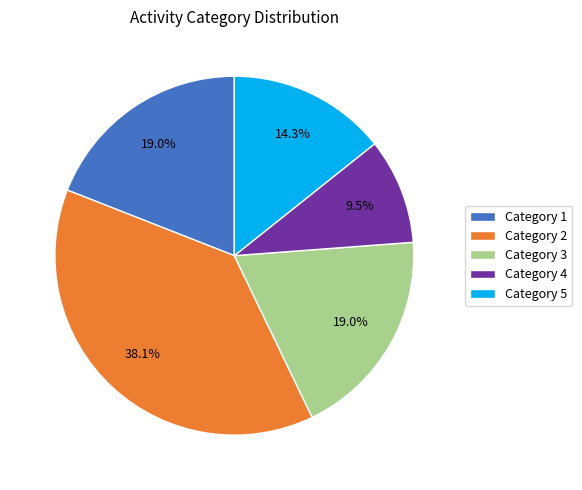

Does any single category account for the majority?

No